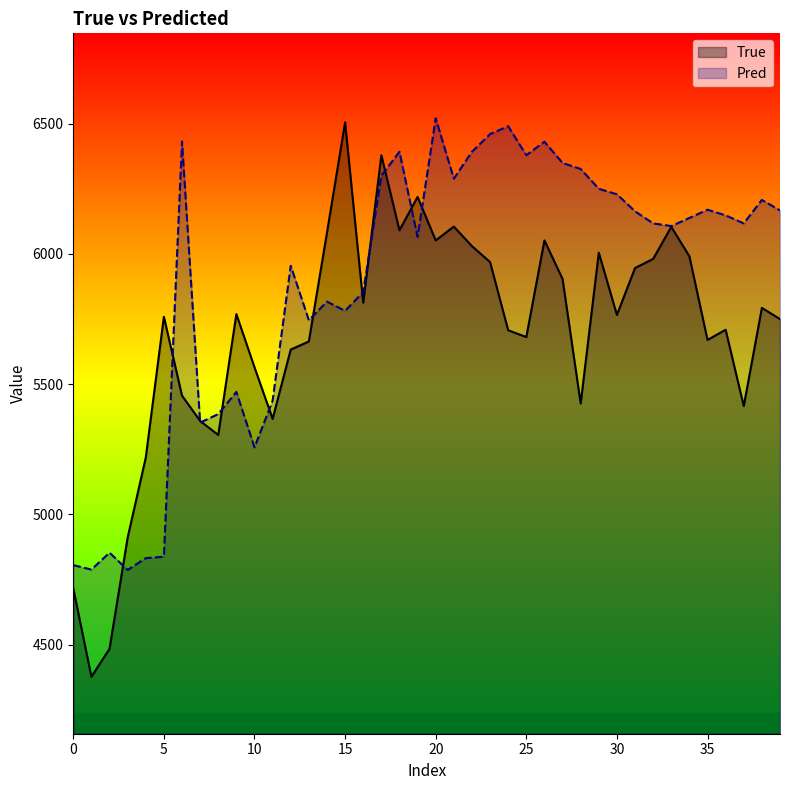

At which category does the chart reach its peak across all series?

20